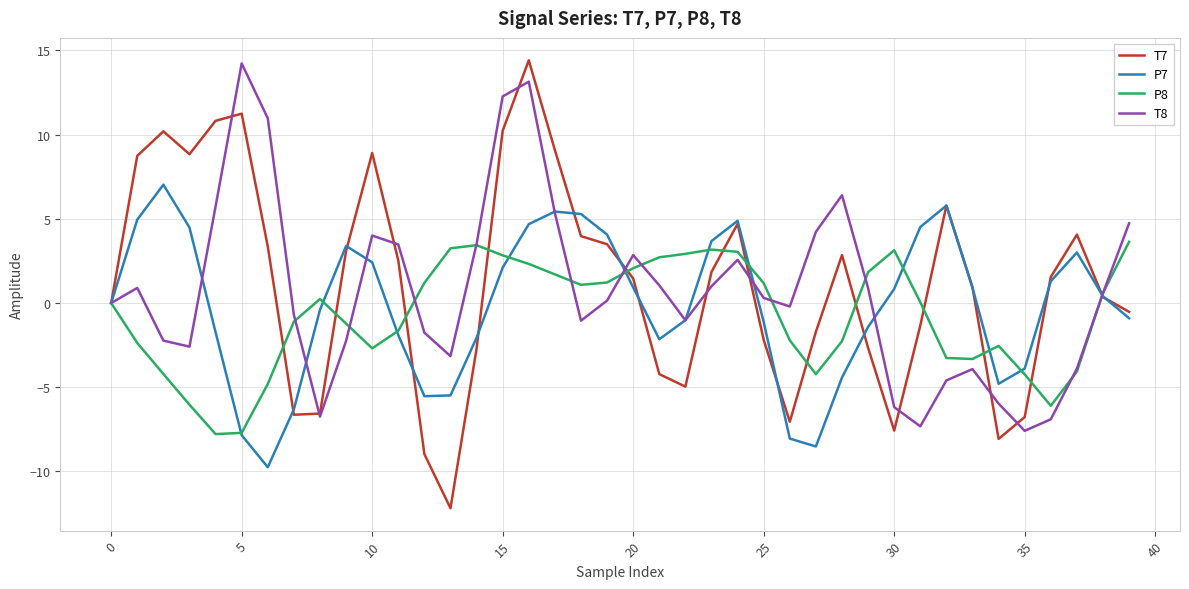

Which series has the widest spread of values?

T7